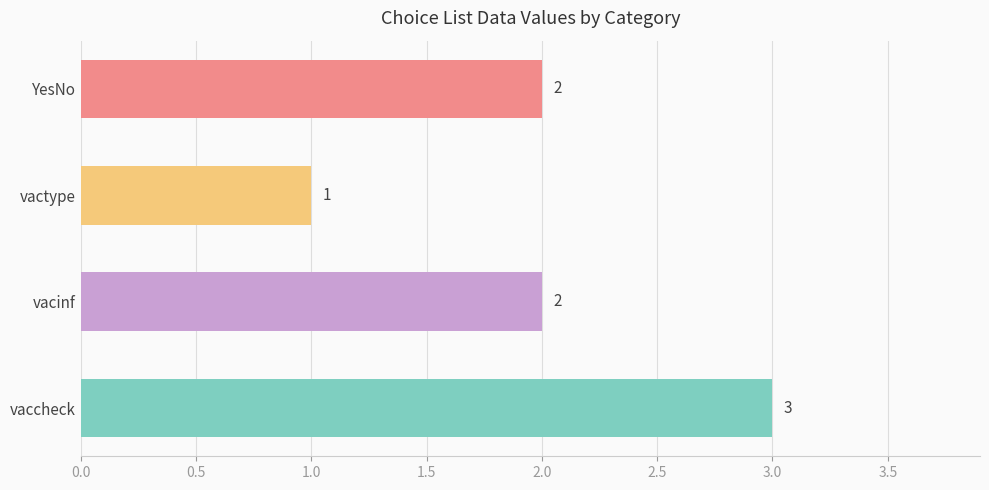

The value at vacinf is 2. True or false?

True